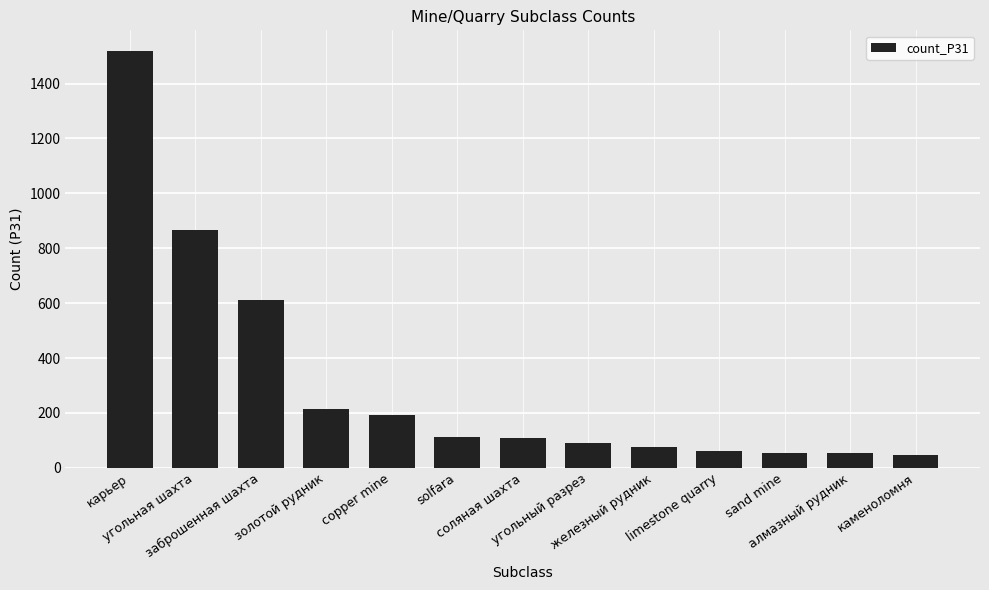

What is the ratio of the value at алмазный рудник to the value at limestone quarry?

0.9